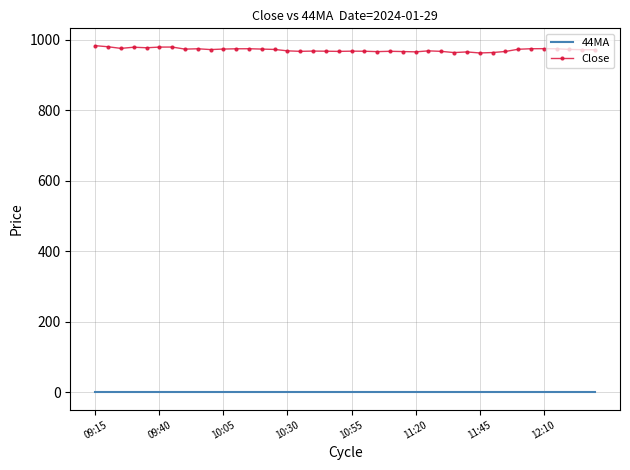

In Close, how many points are higher than both neighbors (excluding endpoints)?

10